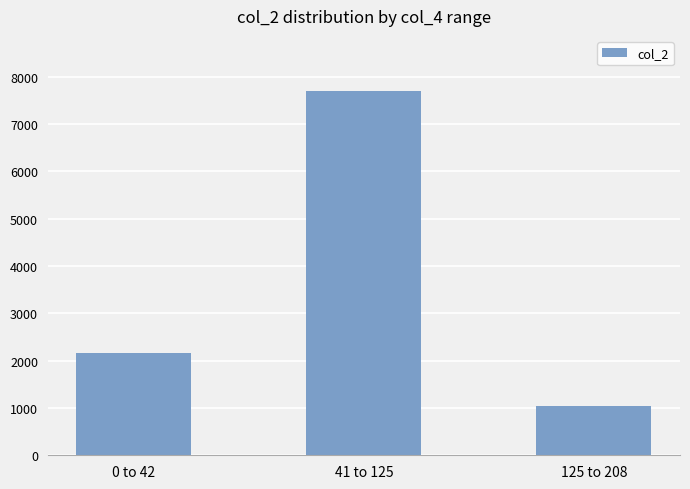

How many values are between 1042 and 7707?

3